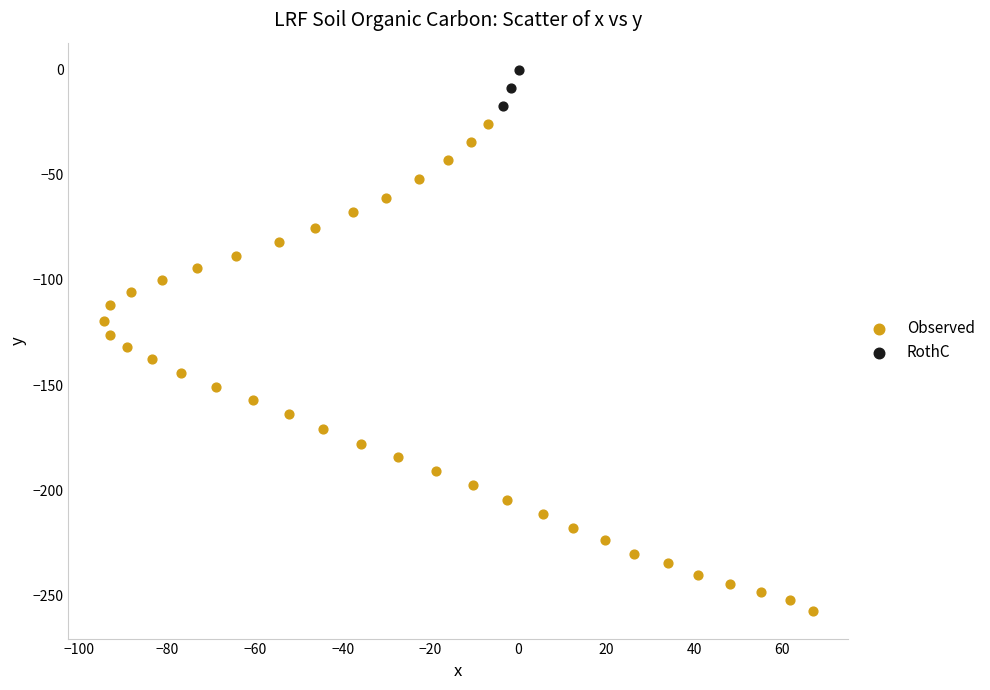

Which series reaches the maximum Y coordinate?

RothC